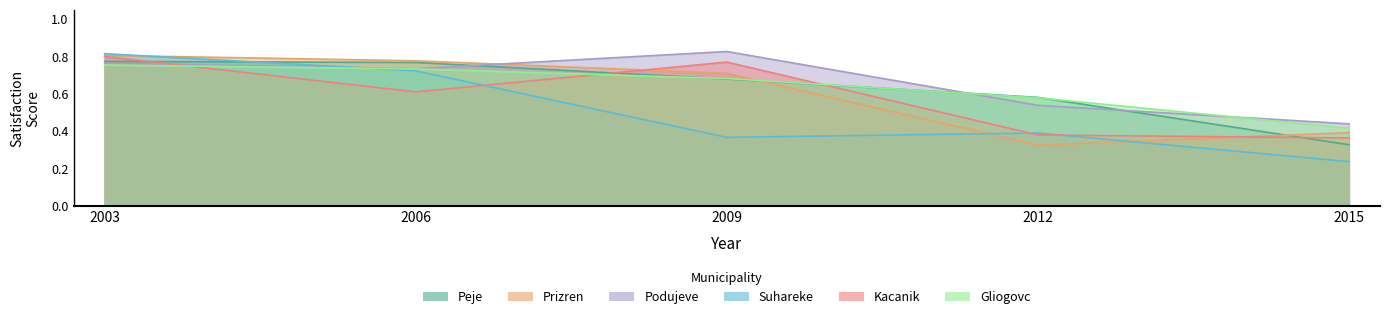

The Kacanik series shows 0.4 at 2012. True or false?

True